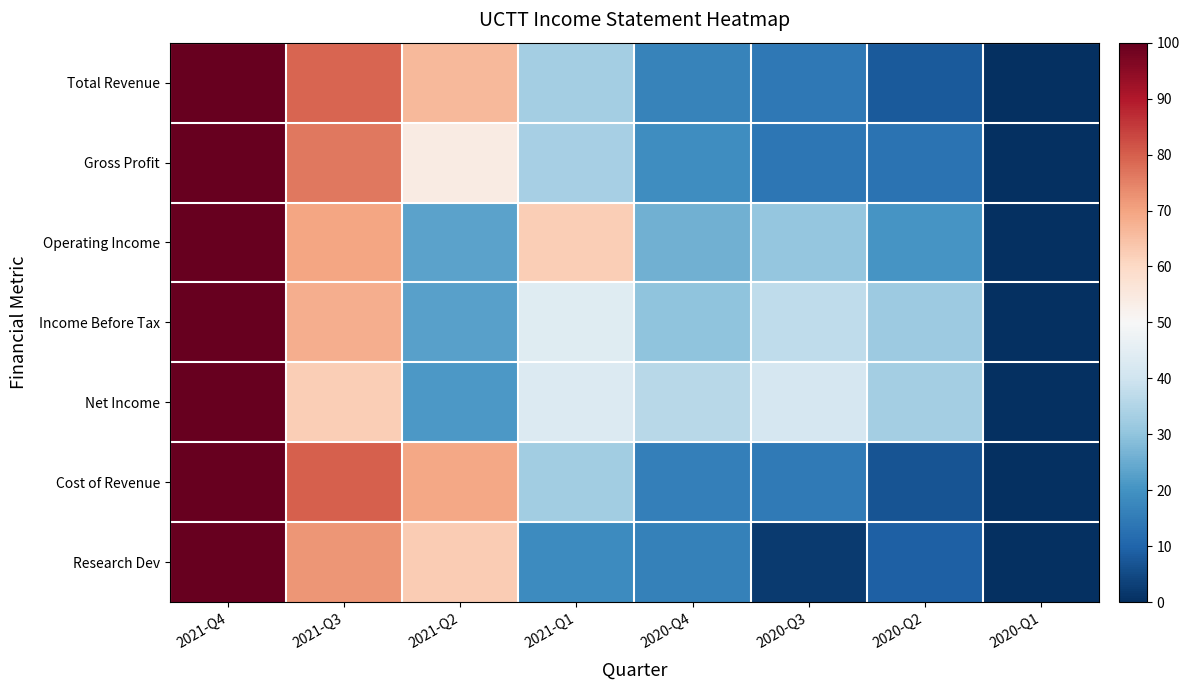

How many categories are shown in the chart?

8